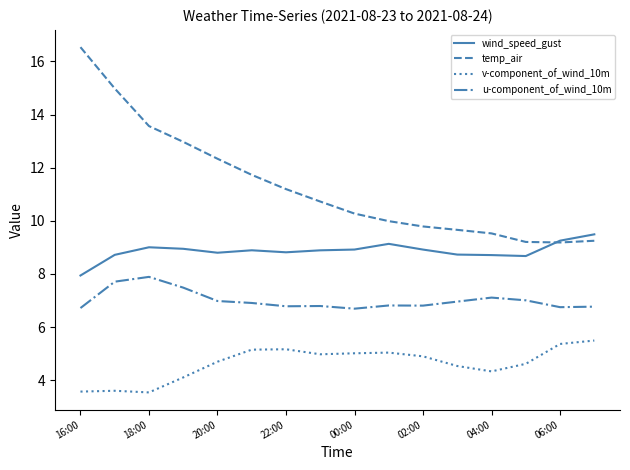

True or false: v-component_of_wind_10m and wind_speed_gust cross at least once.

False